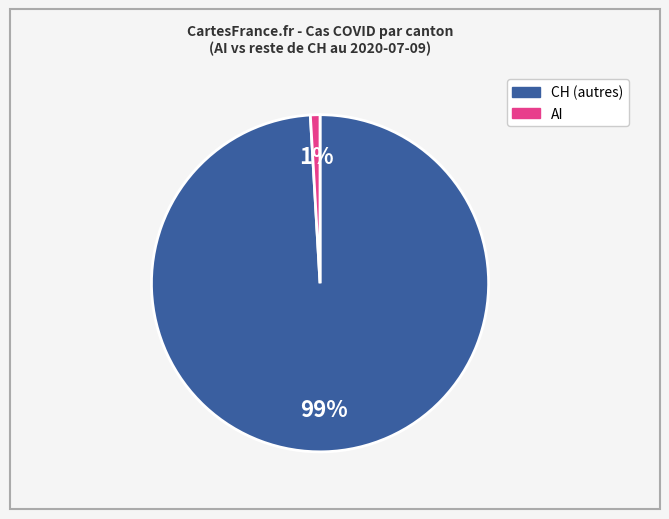

How many slices are in this pie chart?

2